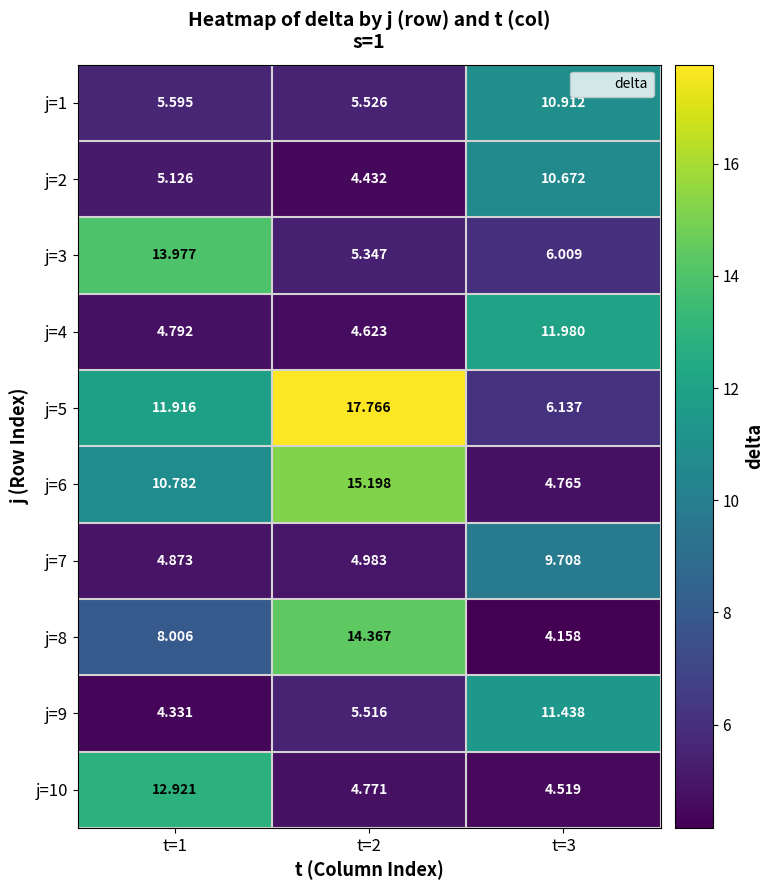

Is the value of j=6 at t=1 greater than the value of j=10 at t=1?

No